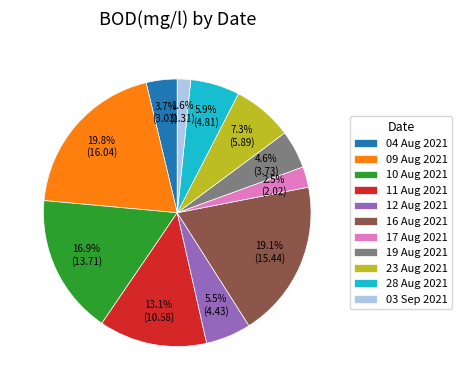

Count the number of slices in the pie.

11